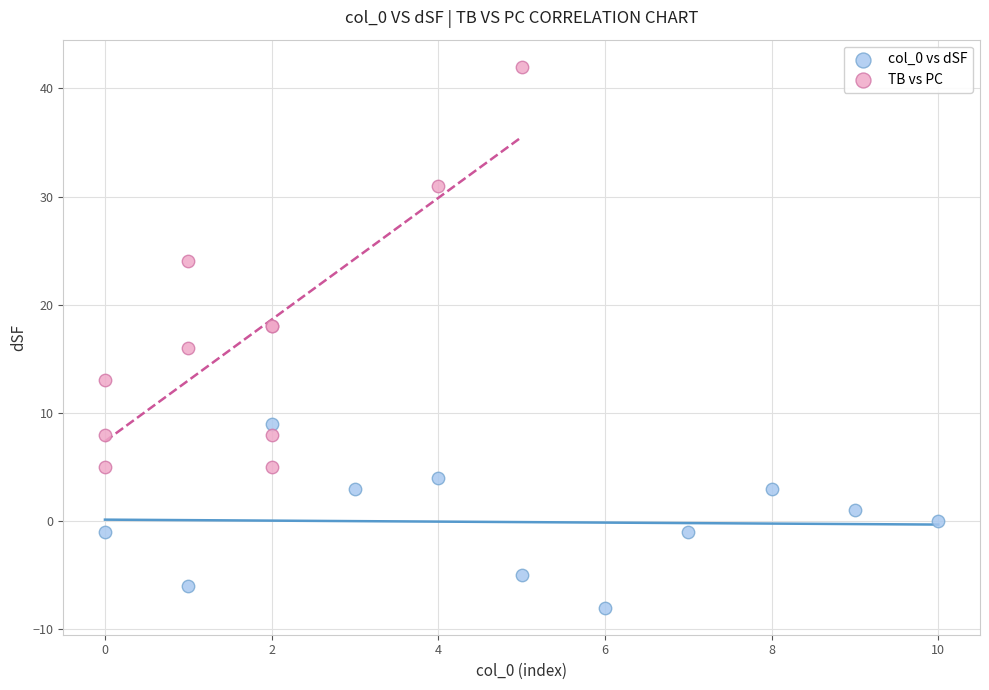

Which series has the widest spread of Y values?

TB vs PC